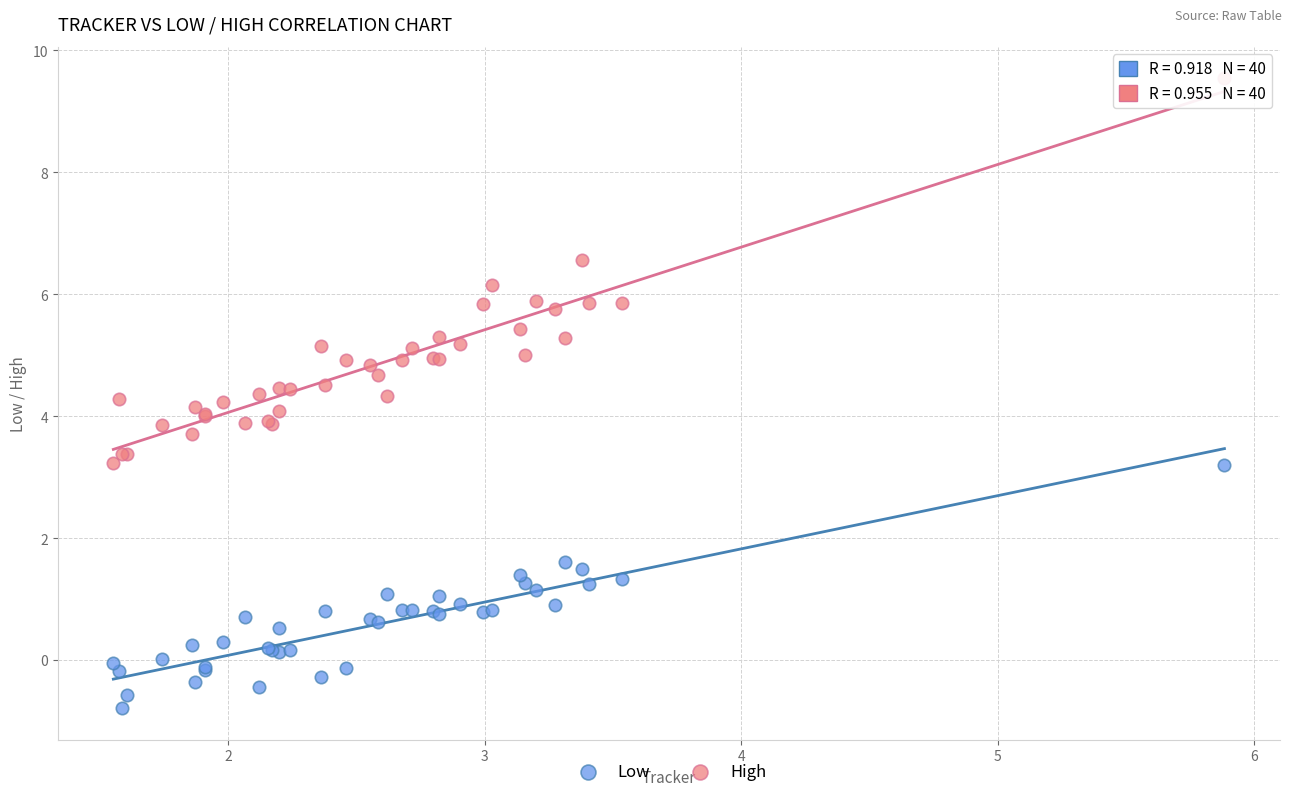

What is the X range (max minus min) for the scatter plot?

4.3